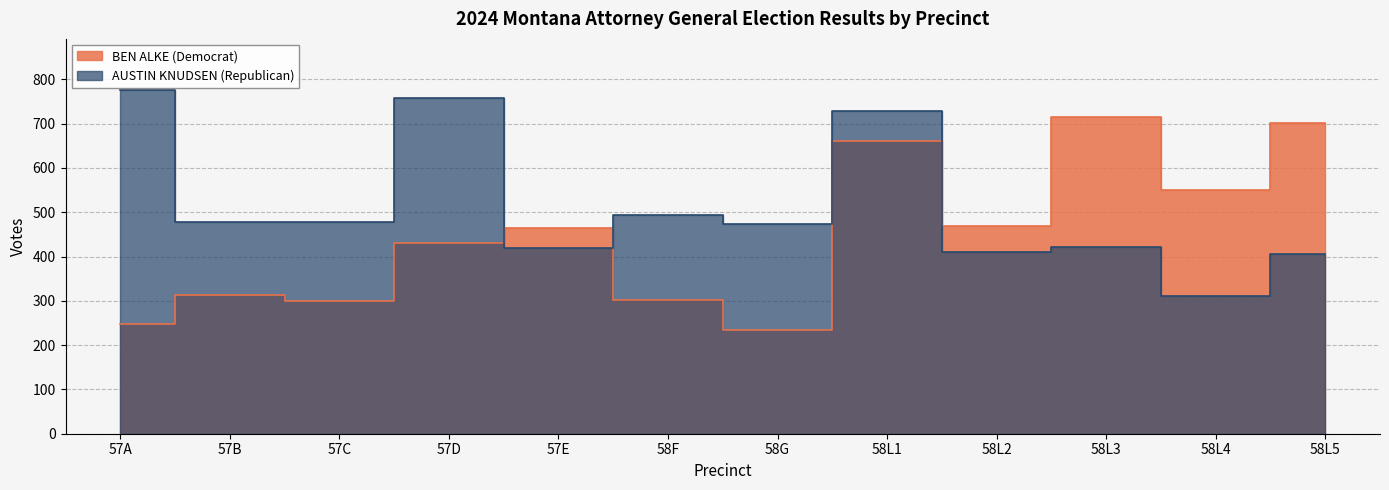

True or false: BEN ALKE (Democrat) has a value of 517 at 57C.

False